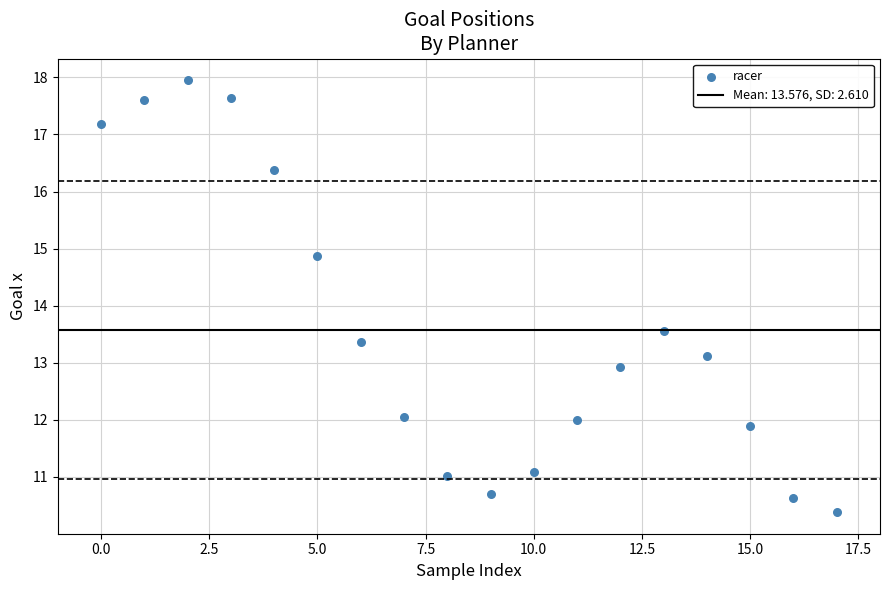

What is the range of Y values (max minus min)?

7.6